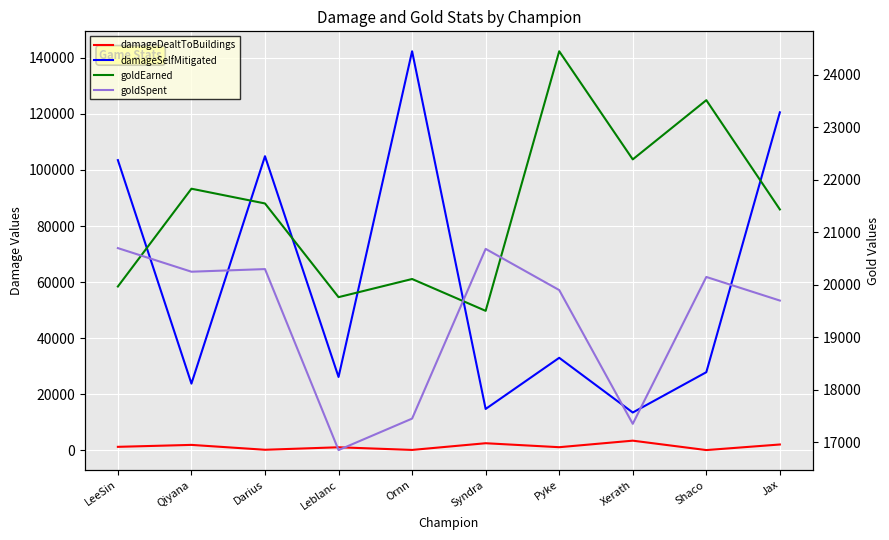

Is this an area chart (filled region under the line)?

No